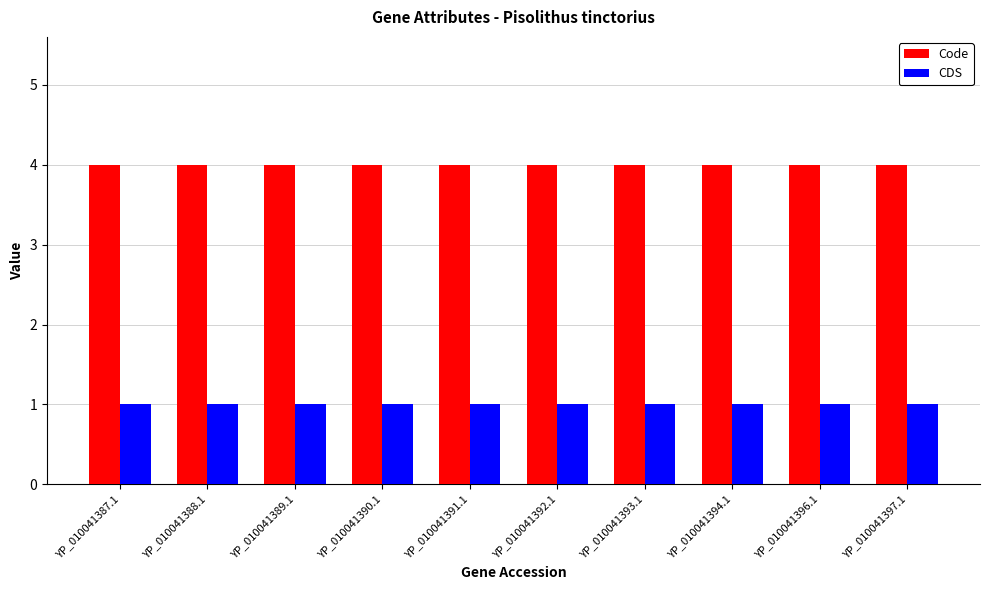

What is the difference between the highest and lowest values at YP_010041388.1?

3